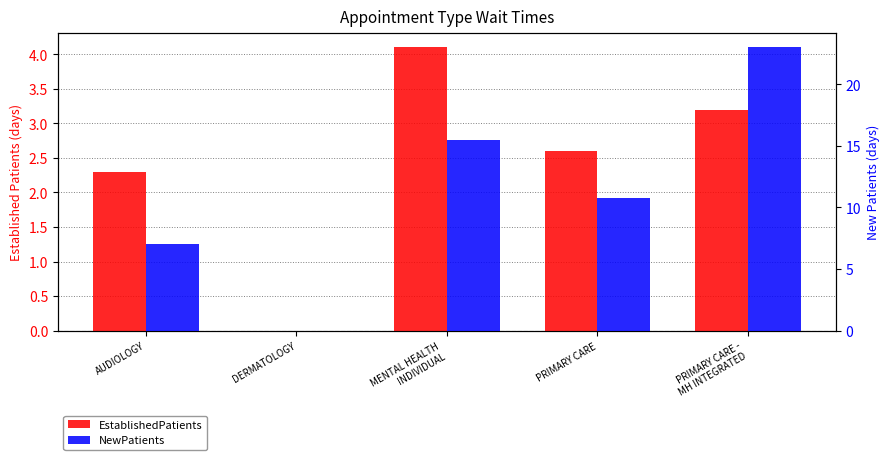

At which label does NewPatients first exceed 10?

MENTAL HEALTH
INDIVIDUAL